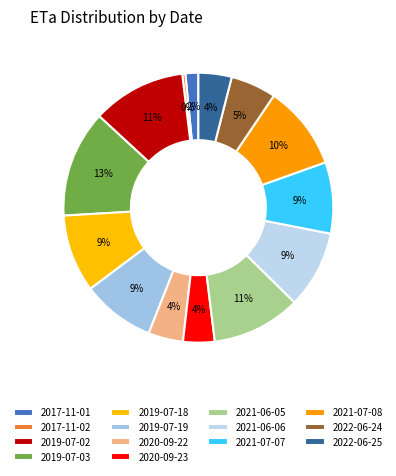

Which category has the biggest portion of the pie?

2019-07-03